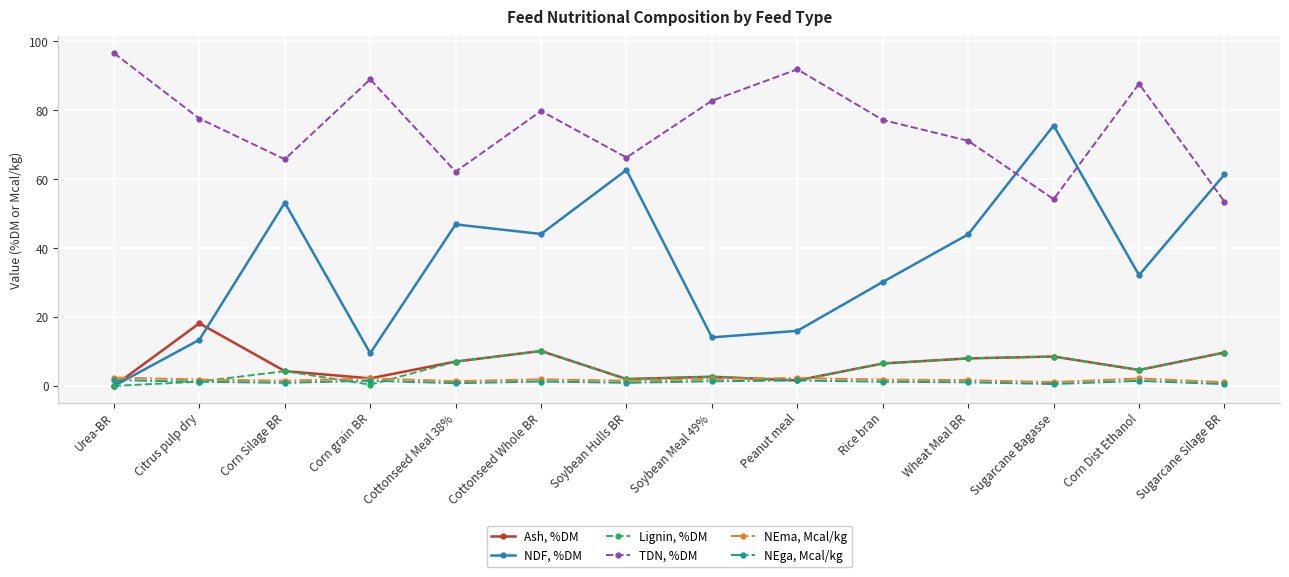

What is the average value of the Lignin, %DM series?

4.8